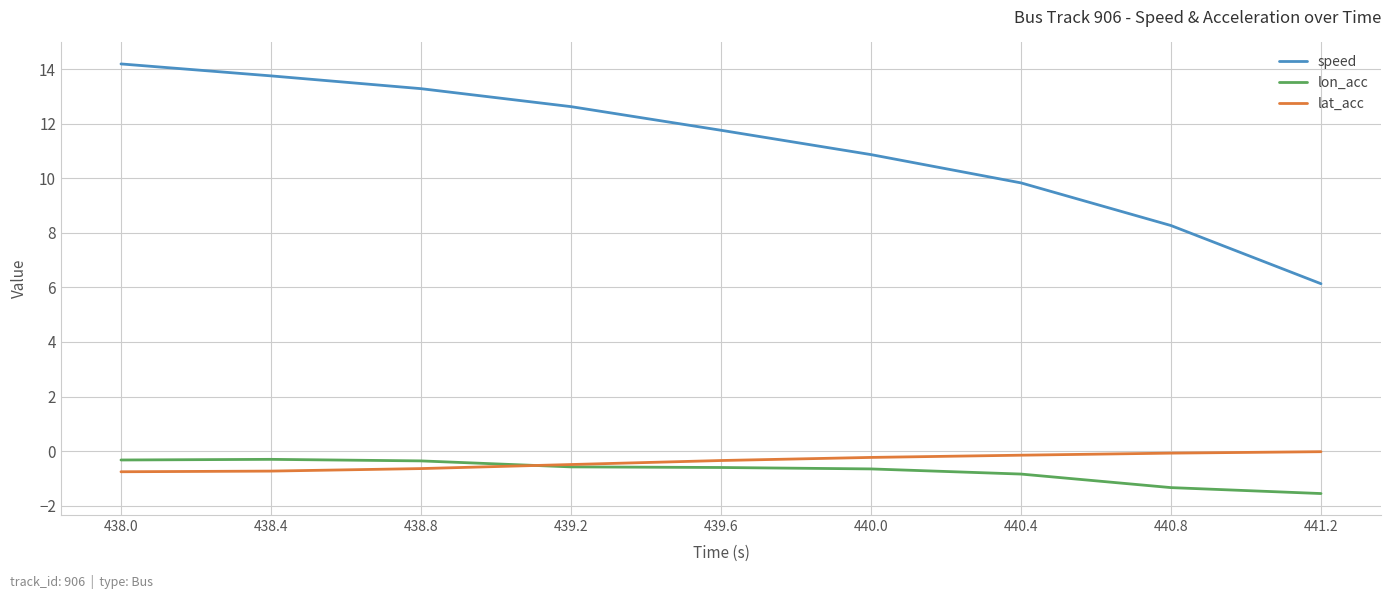

Is the value of speed at 440.4 greater than the value of lon_acc at 441.2?

Yes